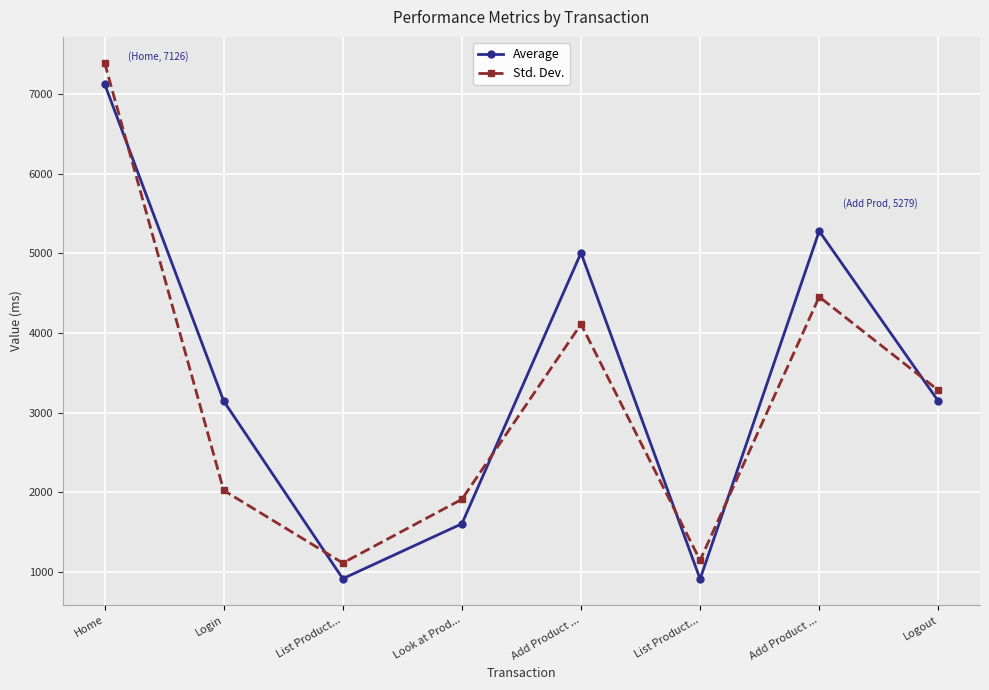

Is it true that Average equals 403.7 at List Product...?

False